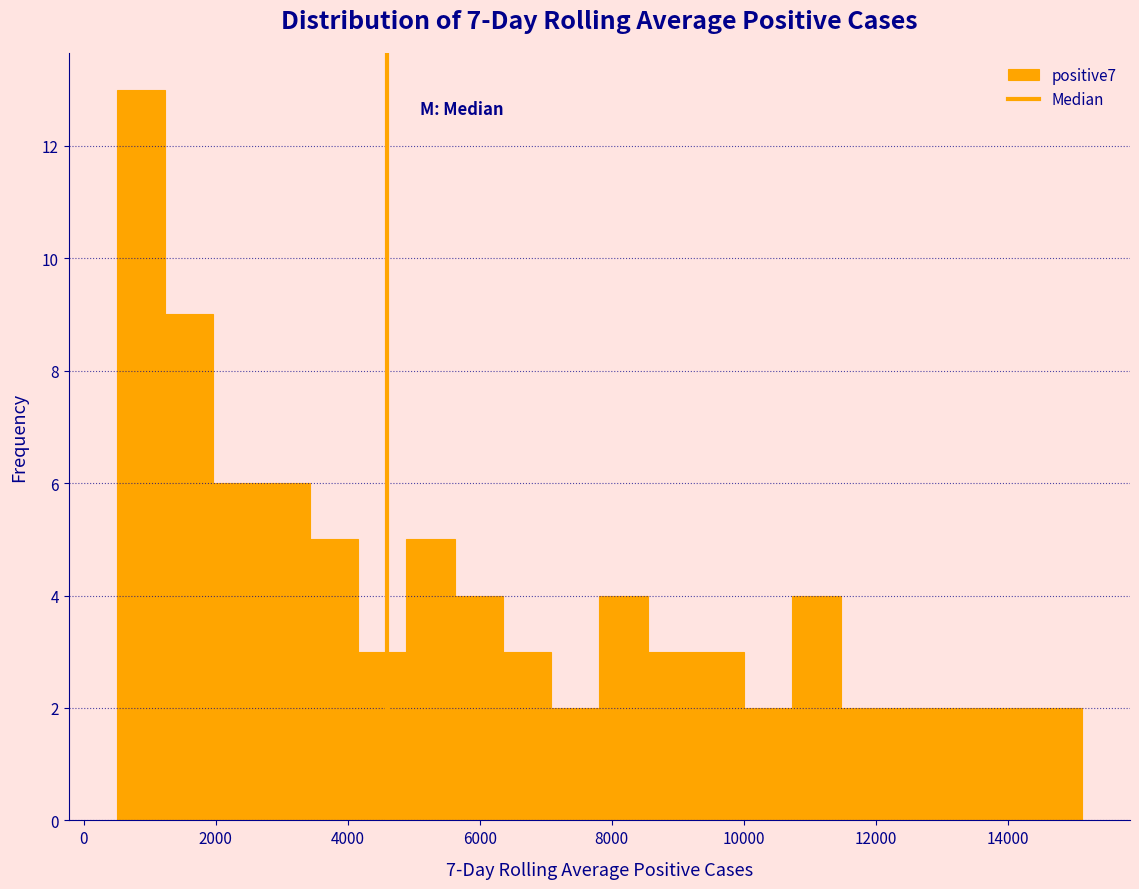

Around what value on the x-axis is the tallest bar? Give the approximate position of its centre, as read against the axis.

800